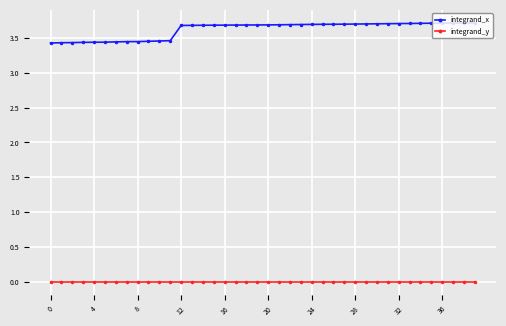

List the series in order of their peak value, lowest first.

integrand_y, integrand_x